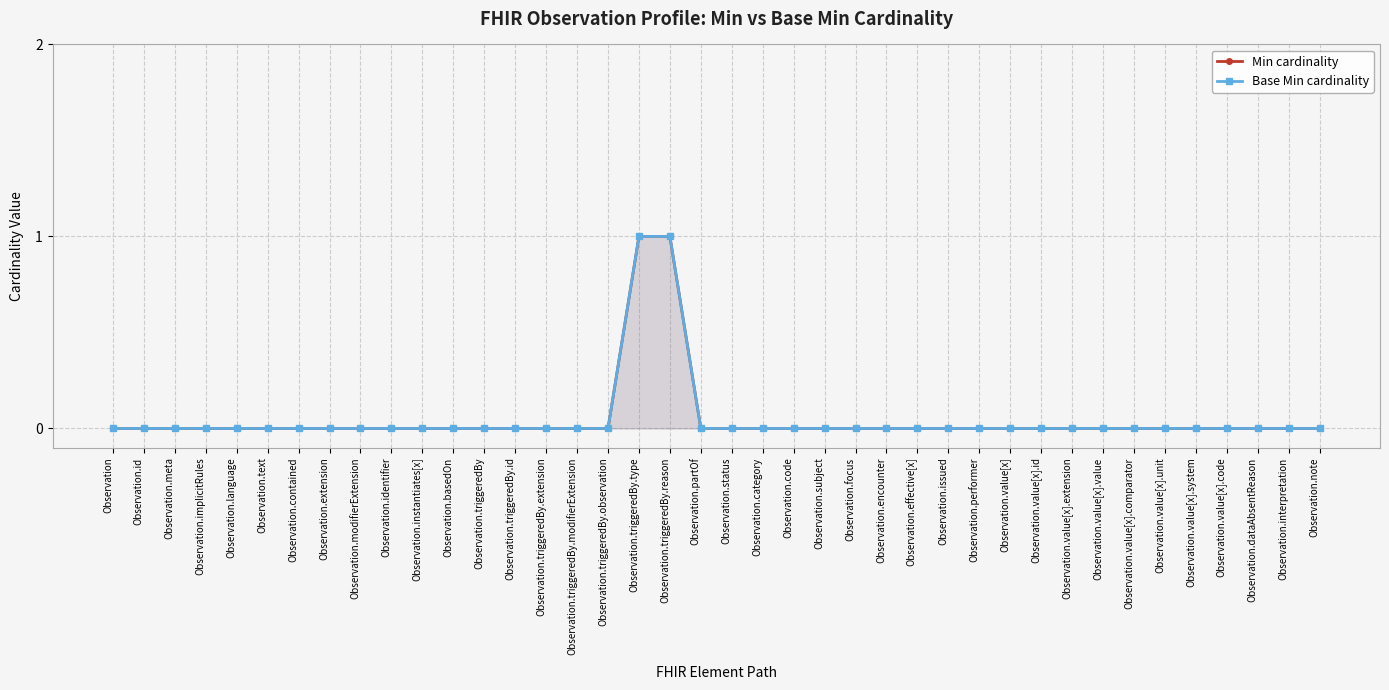

The Base Min cardinality series shows 0 at Observation.triggeredBy.id. True or false?

False